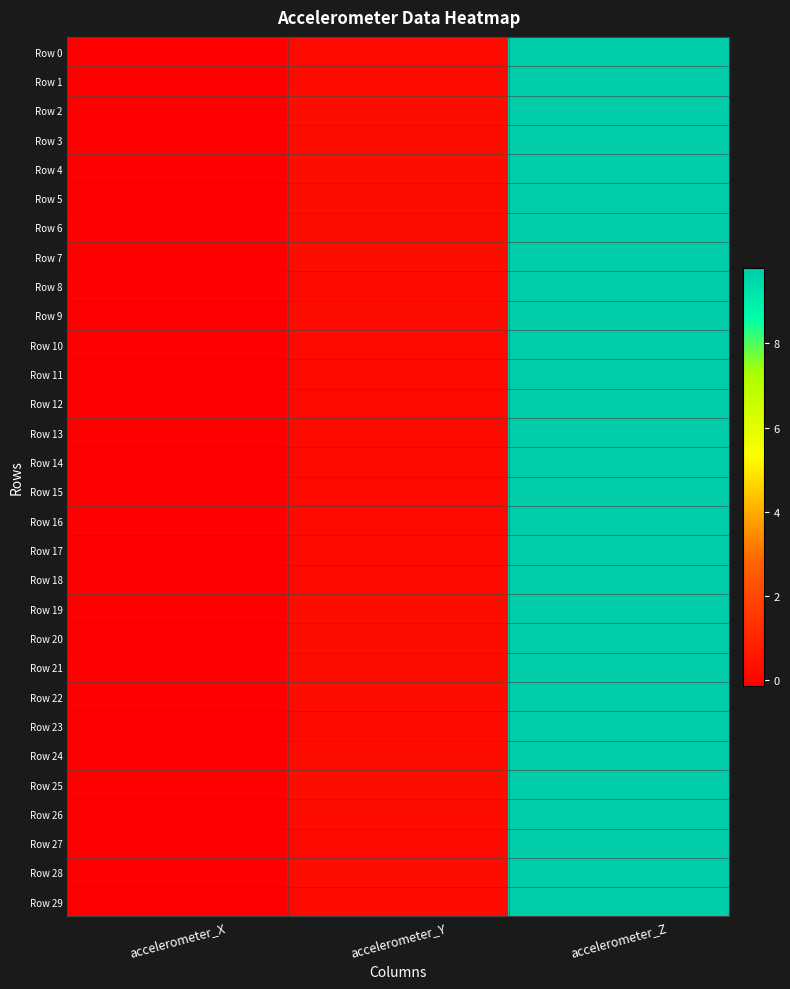

What is the total value across all series at accelerometer_Y?

6.6